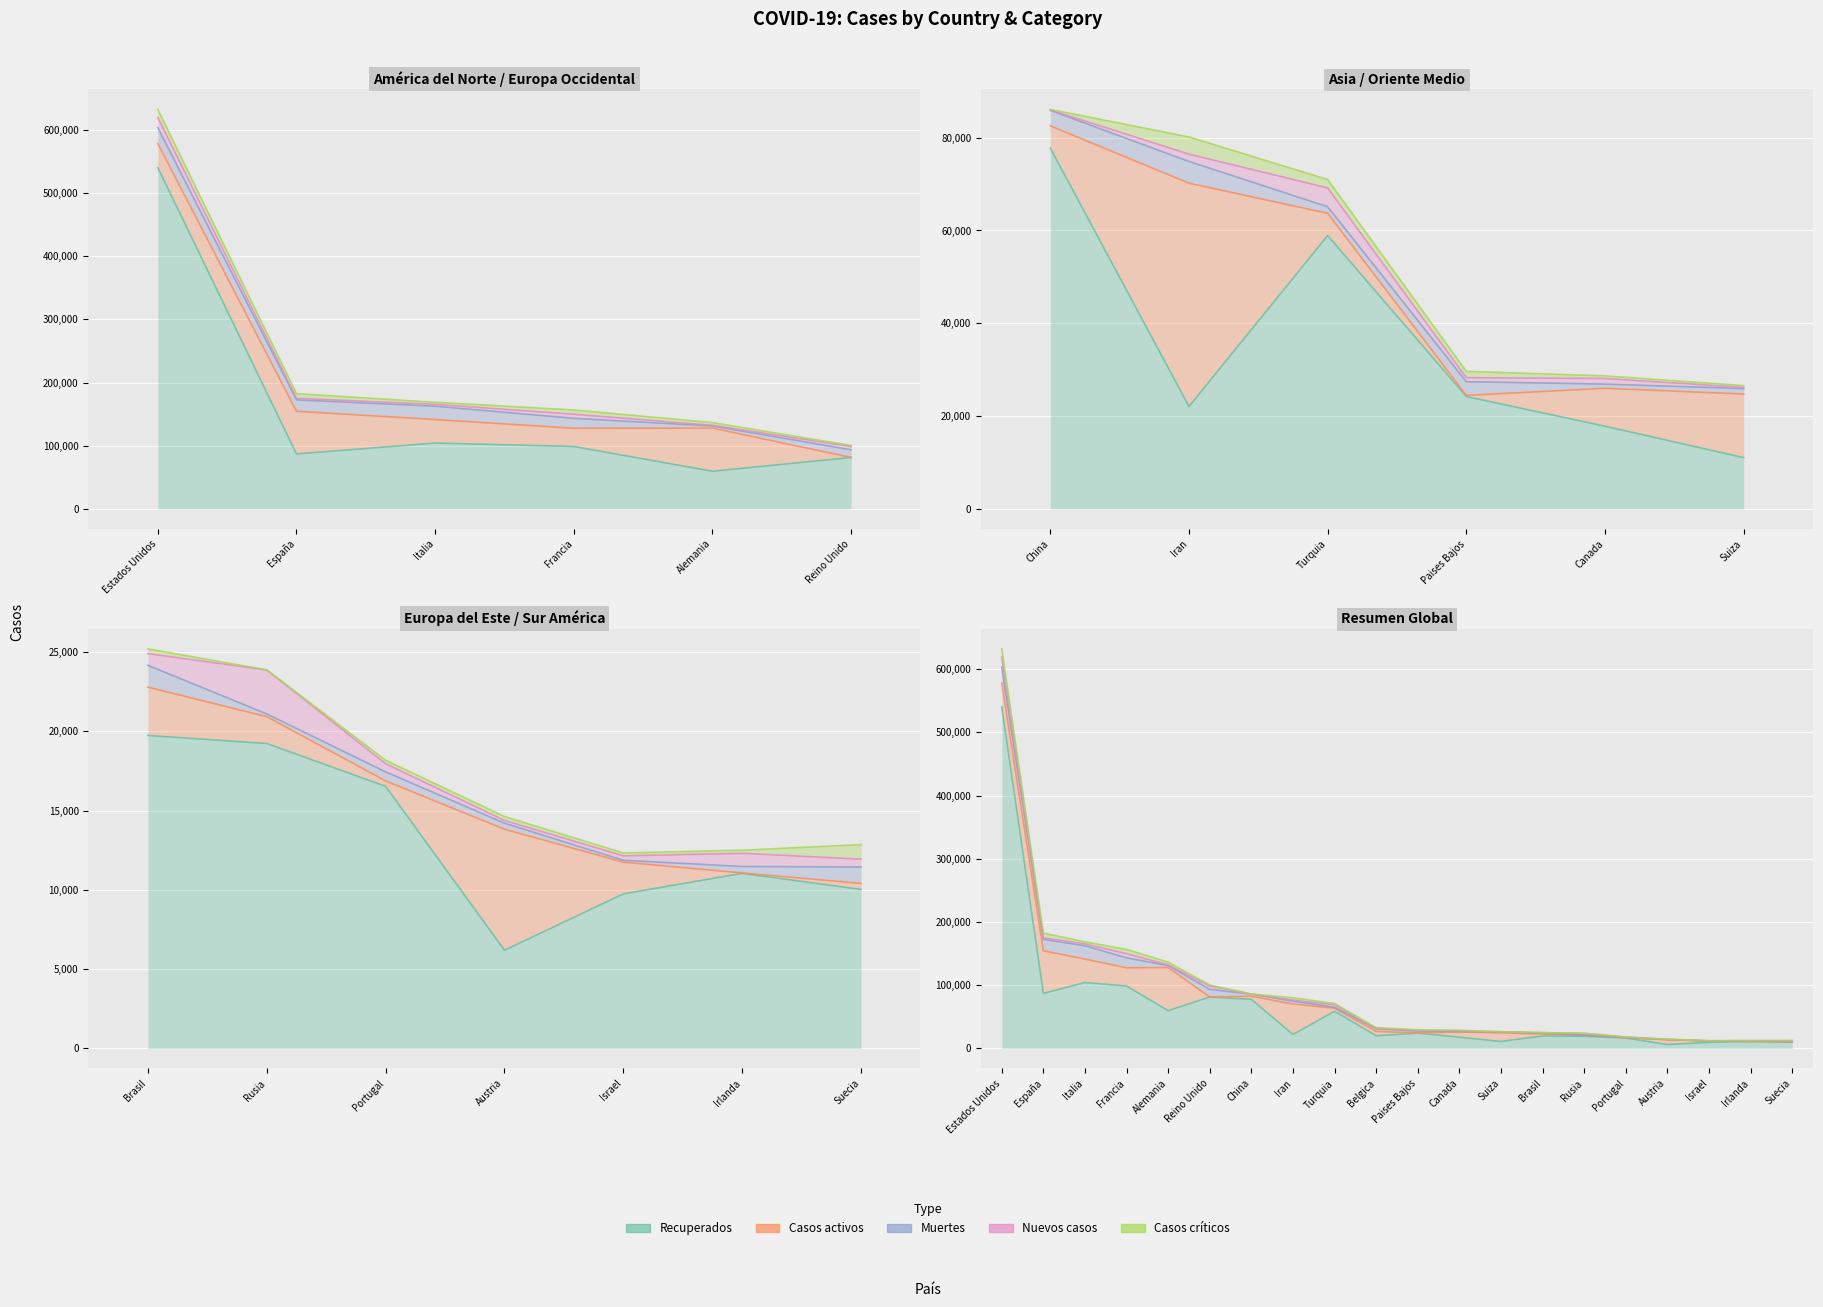

What position from the right is Israel?

3